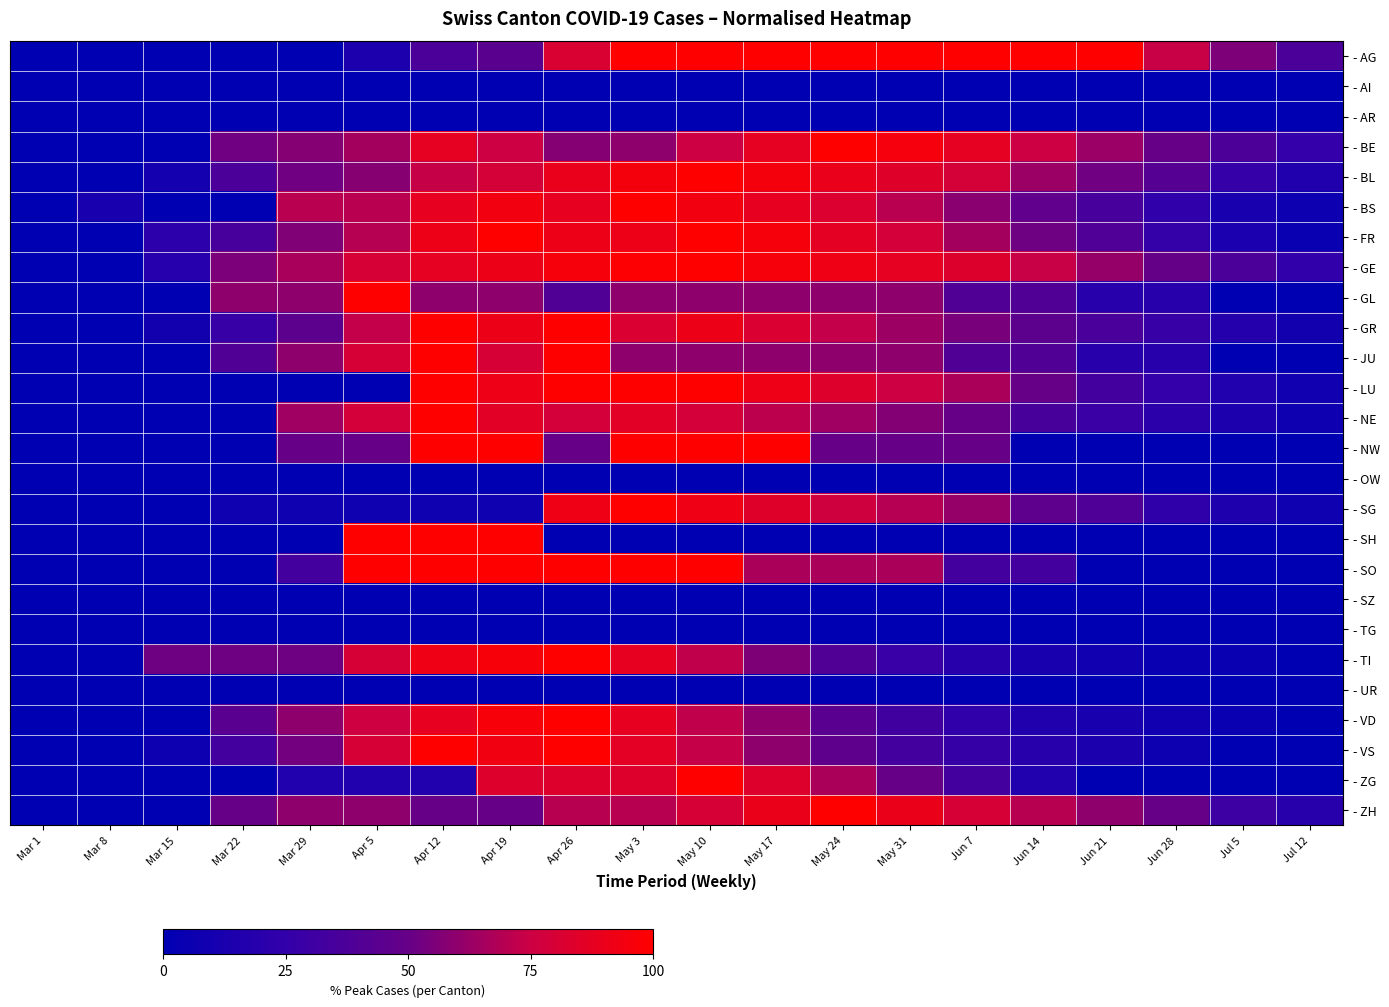

List the series in order of their peak value, lowest first.

- AI, - AR, - OW, - SZ, - TG, - UR, - AG, - BE, - BL, - BS, - FR, - GE, - GL, - GR, - JU, - LU, - NE, - NW, - SG, - SH, - SO, - TI, - VD, - VS, - ZG, - ZH